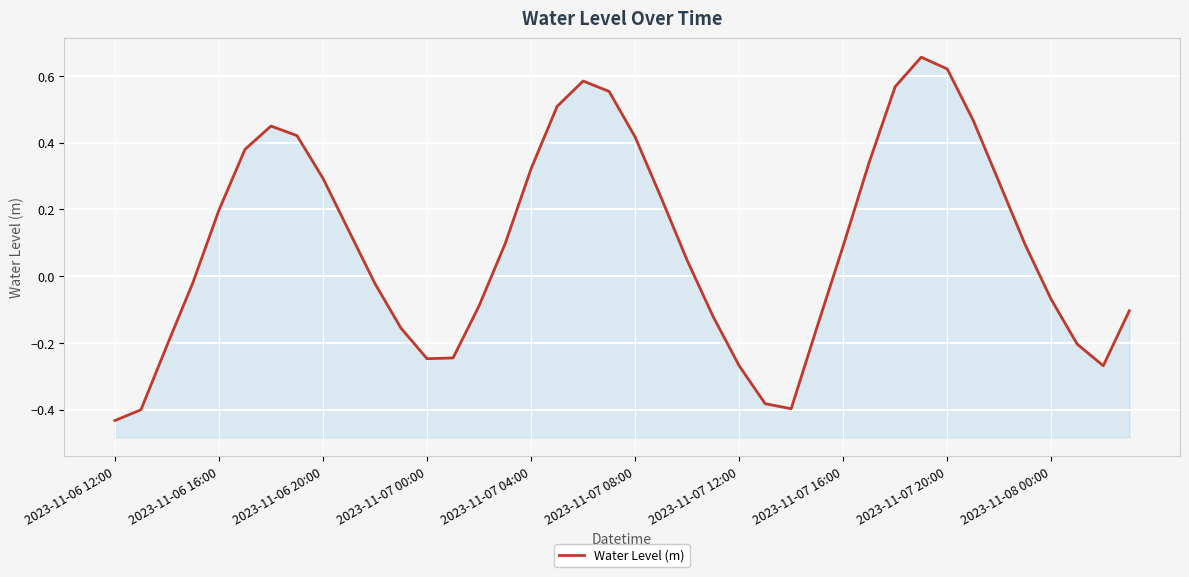

Count the number of values greater than 0.

22